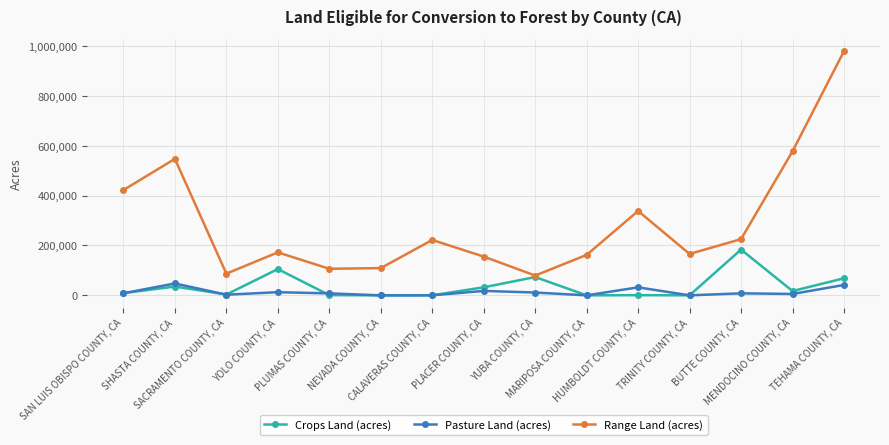

How many values in the Crops Land (acres) series are below 8910?

7